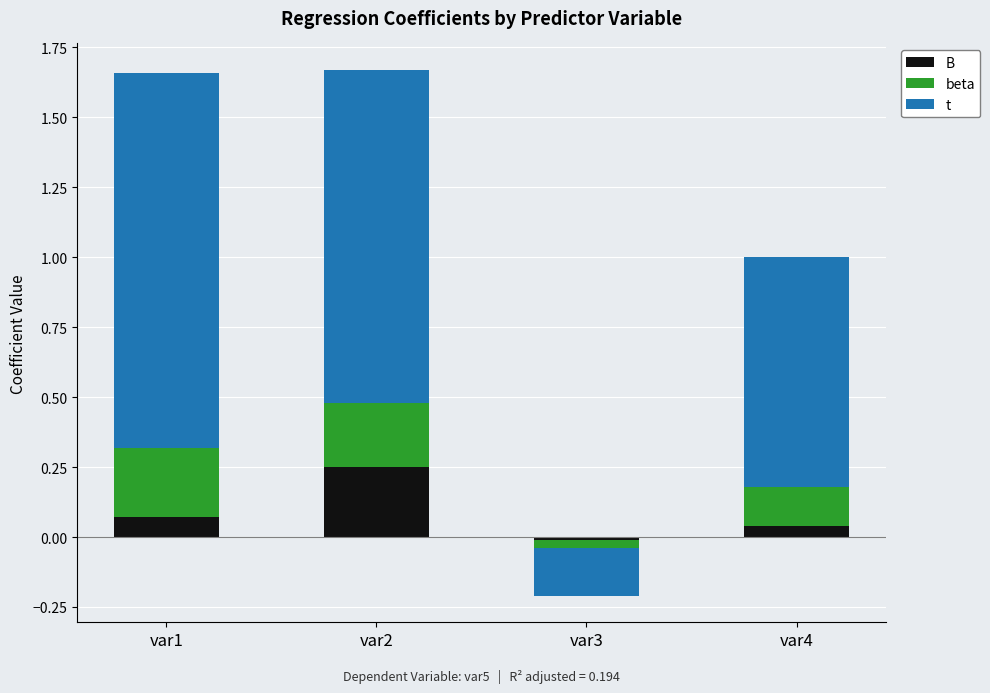

What are all the series names shown in the legend?

B, beta, t